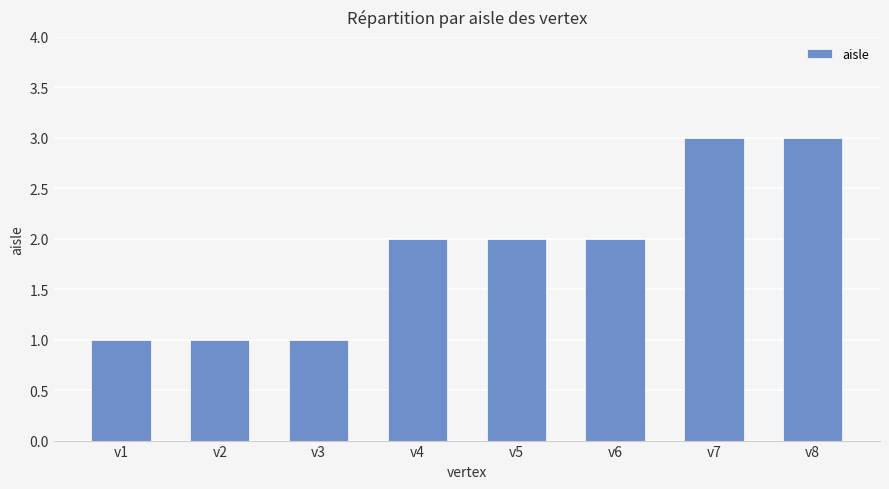

Reading right to left, what are all the values shown in this chart?

v8=3	v7=3	v6=2	v5=2	v4=2	v3=1	v2=1	v1=1